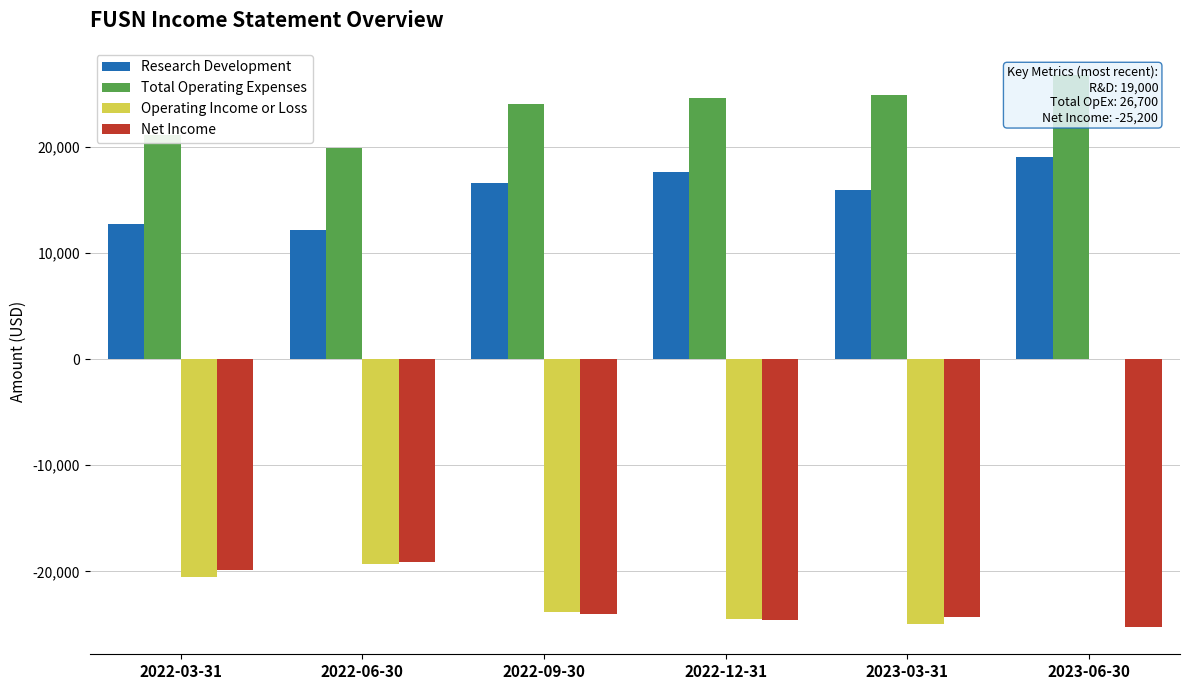

What is the sum of the Net Income values at 2022-12-31 and 2023-06-30?

-49800